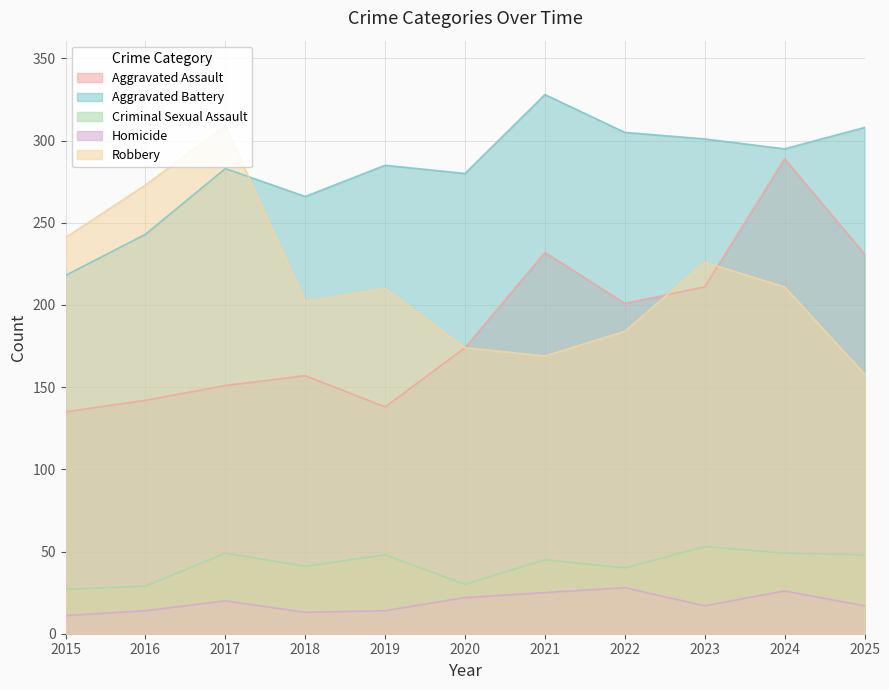

What is the total value across all series at 2022?

758